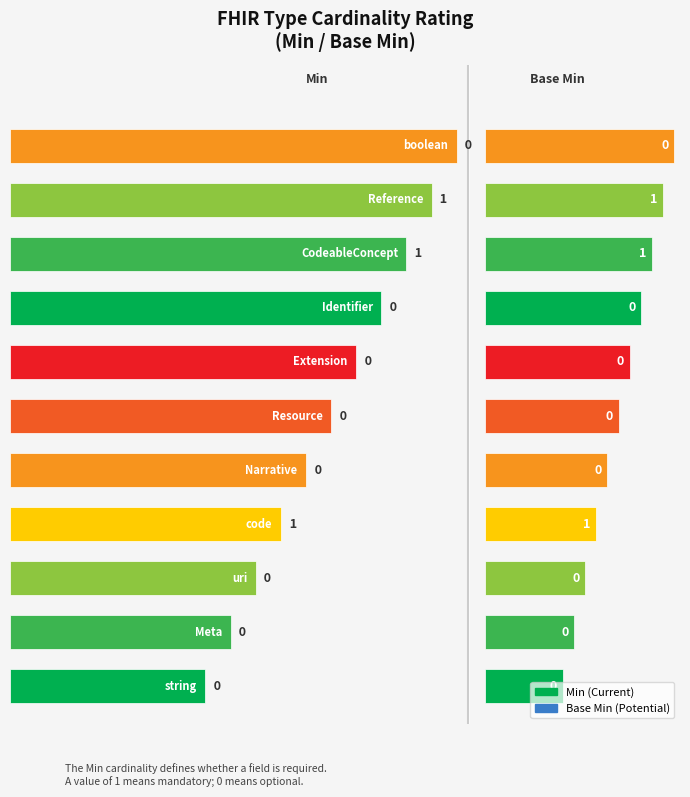

How many bars are there in each group?

2